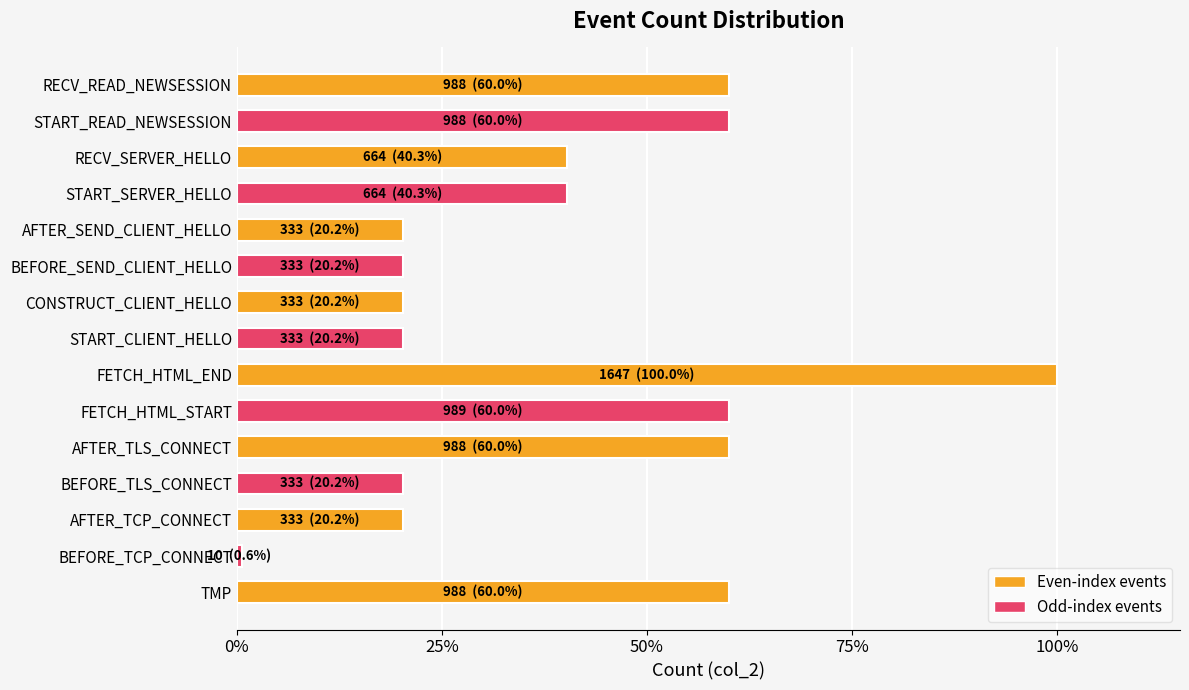

Approximately how many times larger is the value at TMP compared to AFTER_TCP_CONNECT?

3.0